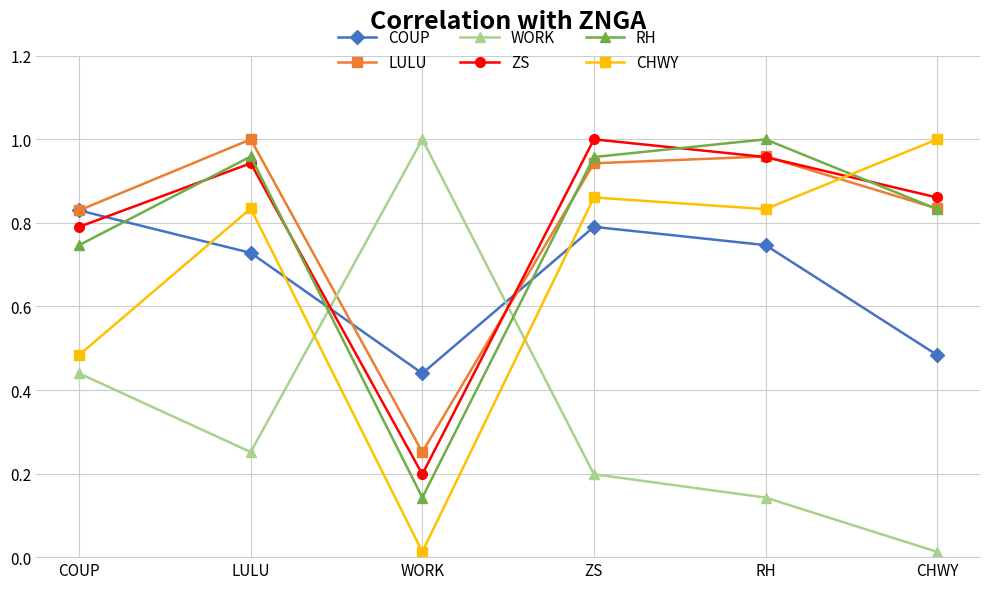

What is the sum of all WORK values?

2.0